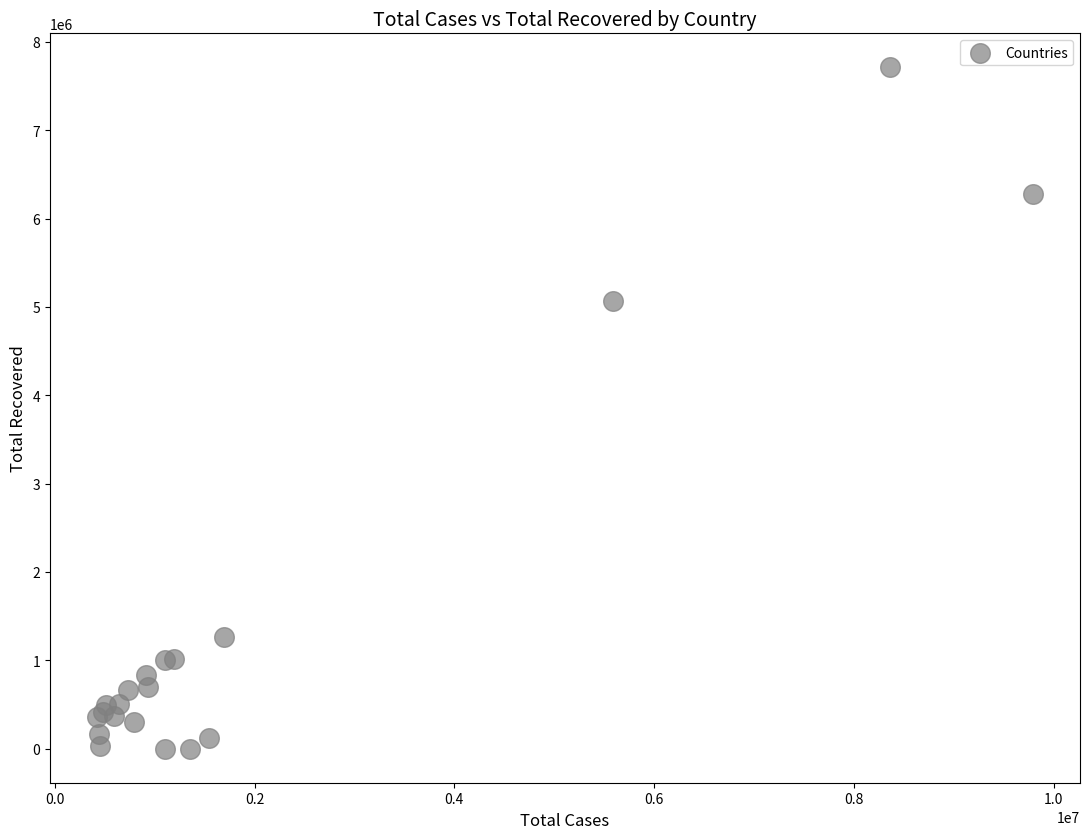

What Y value in the scatter plot is closest to 3855315?

5064344